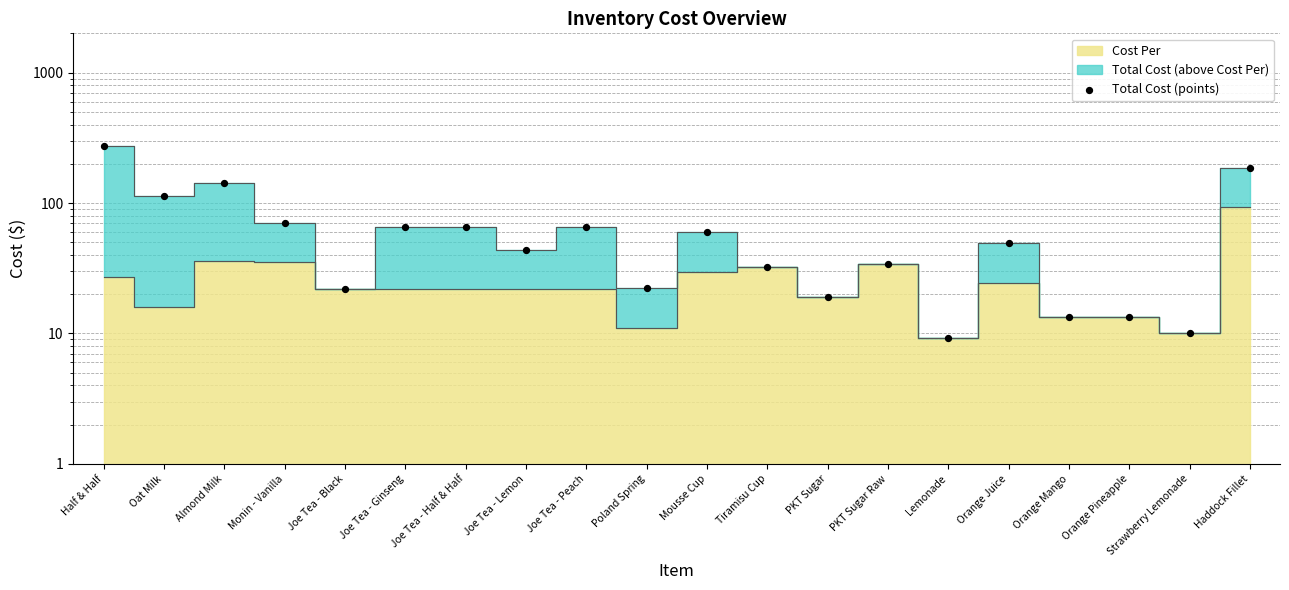

Between Half & Half and Oat Milk, which is larger?

Half & Half